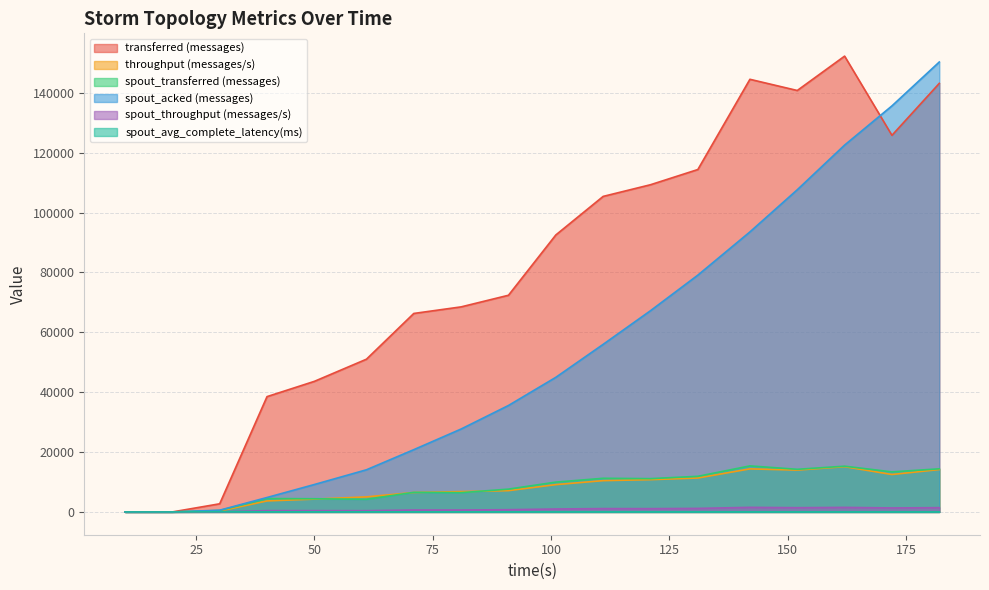

Is it true that spout_throughput (messages/s) equals 2535.9 at 142?

False